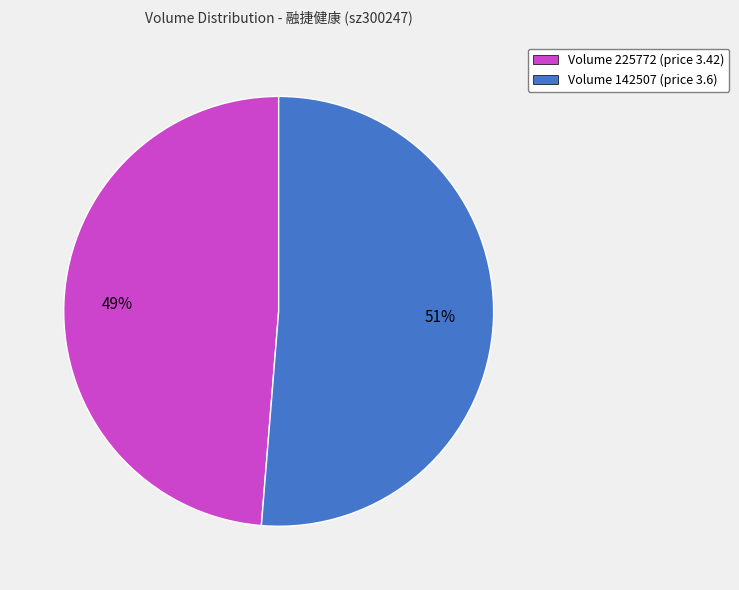

To the nearest percent, what is the combined percentage of Volume 225772 (price 3.42) and Volume 142507 (price 3.6)?

100%